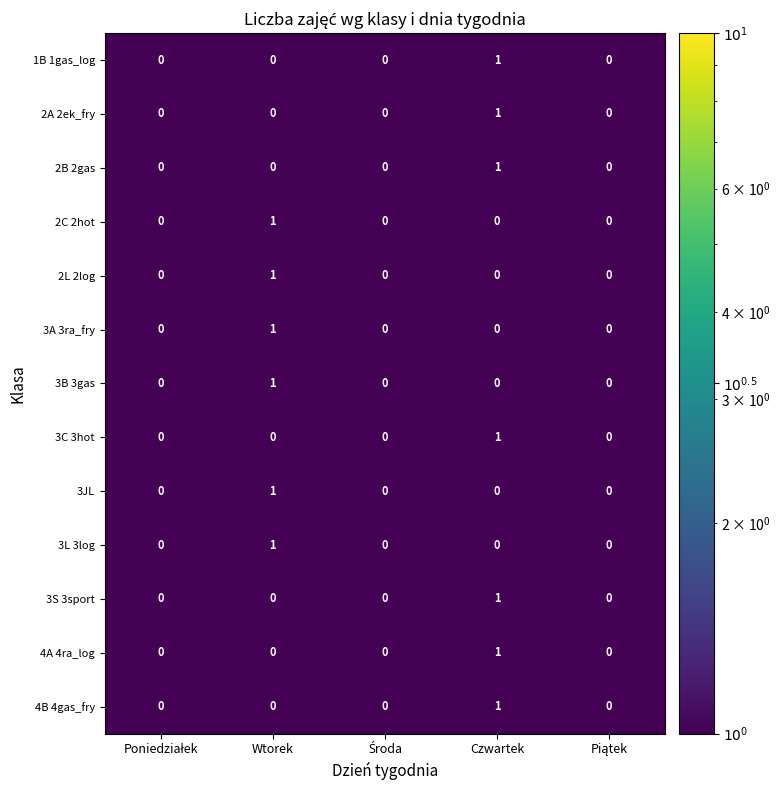

The 2B 2gas series shows 1 at Czwartek. True or false?

True